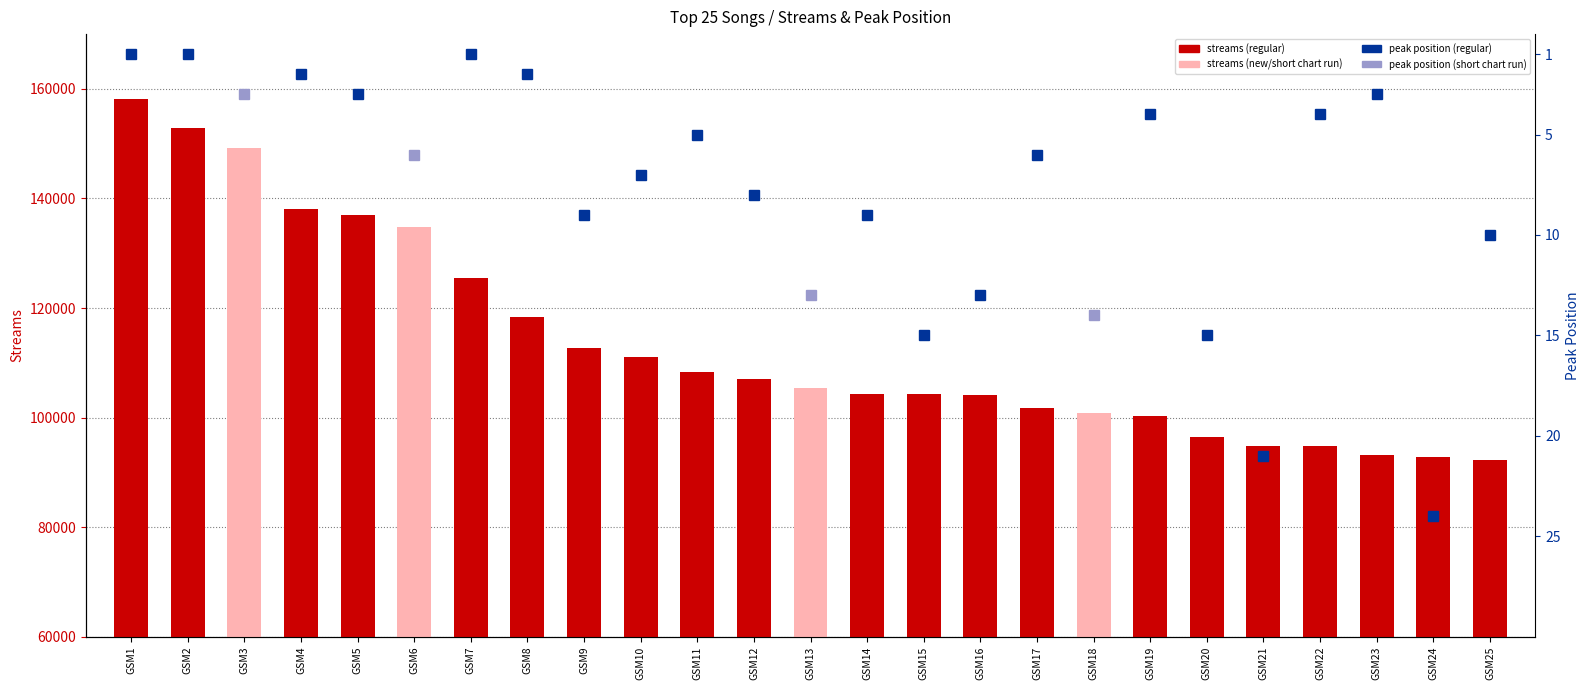

Does the chart contain stacked bars?

No